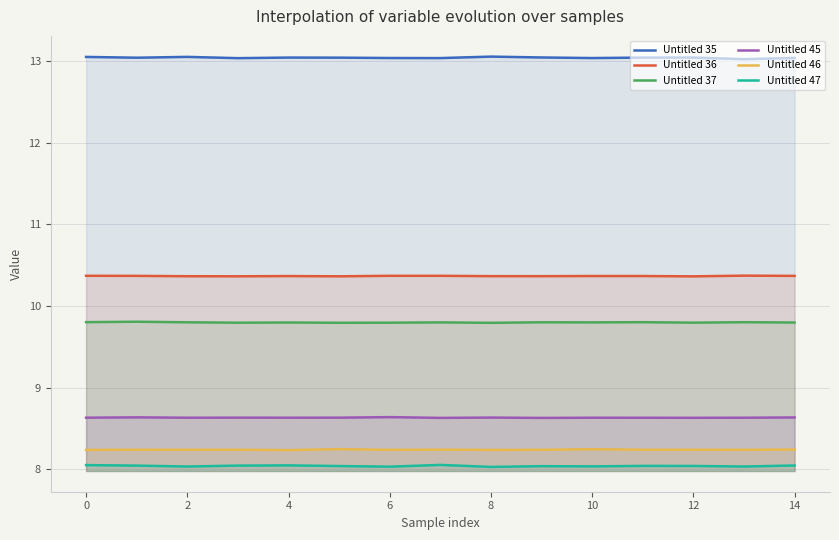

True or false: Untitled 35 has a value of 13.0 at 10.

True